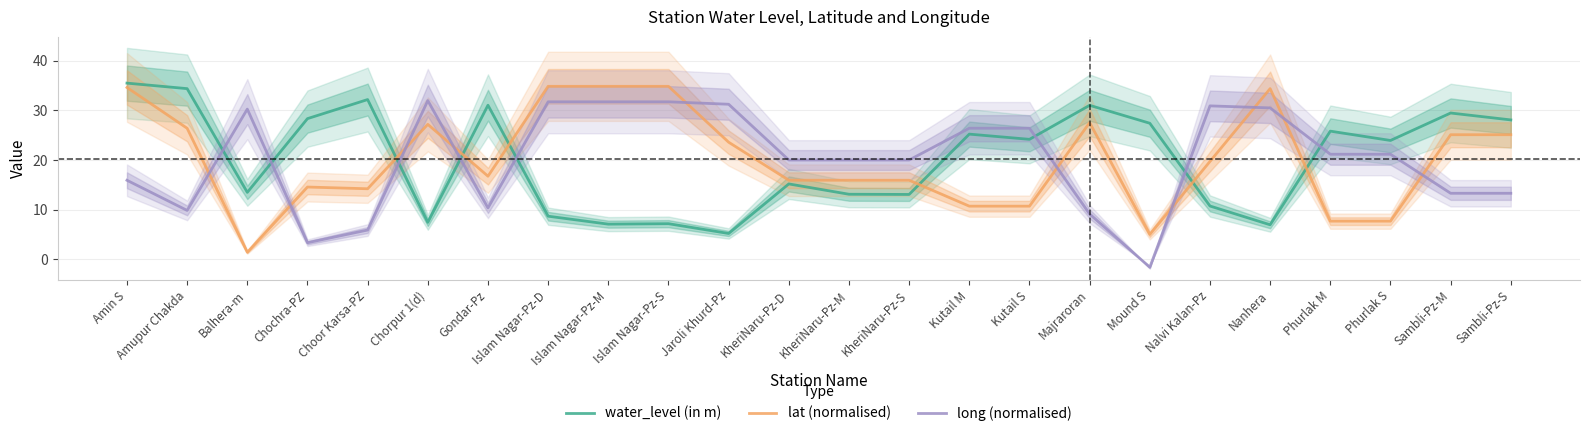

The value of long (normalised) at Nalvi Kalan-Pz is 30.9. True or false?

True